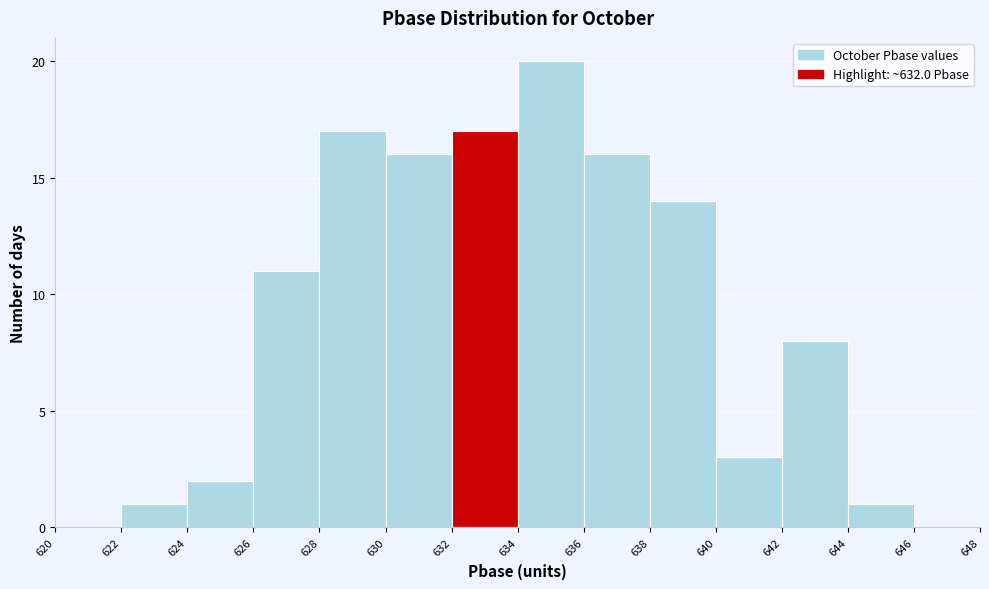

What is the height of the bar covering 644 to 646 on the x-axis? The values are not printed on the chart, so give them approximately, as read against the axis.

1